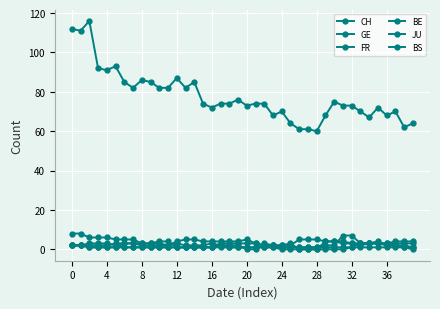

List the series in order of their peak value, lowest first.

JU, FR, BS, GE, BE, CH